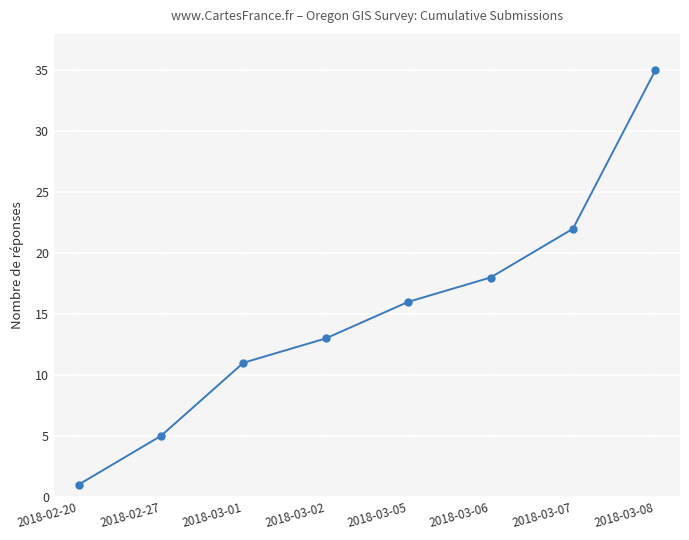

Reading left to right, extract all data points from this chart.

2018-02-20=1	2018-02-27=5	2018-03-01=11	2018-03-02=13	2018-03-05=16	2018-03-06=18	2018-03-07=22	2018-03-08=35